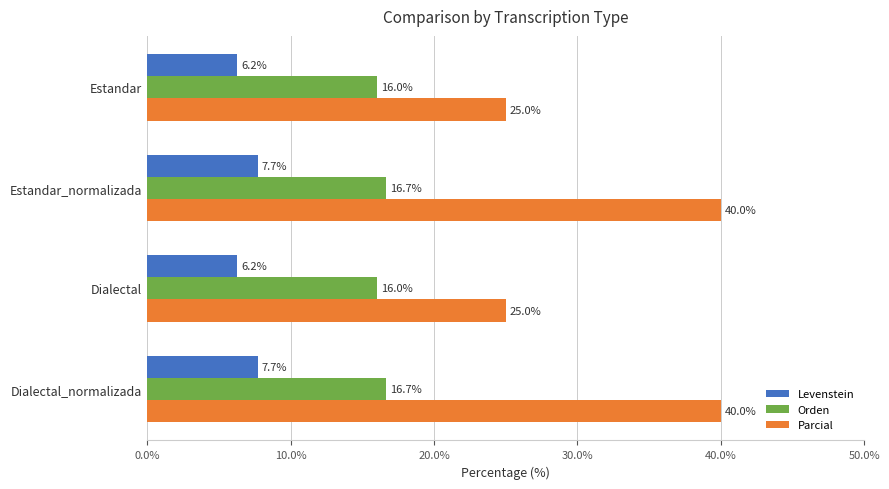

Rank the series by their average value, from highest to lowest.

Parcial, Orden, Levenstein